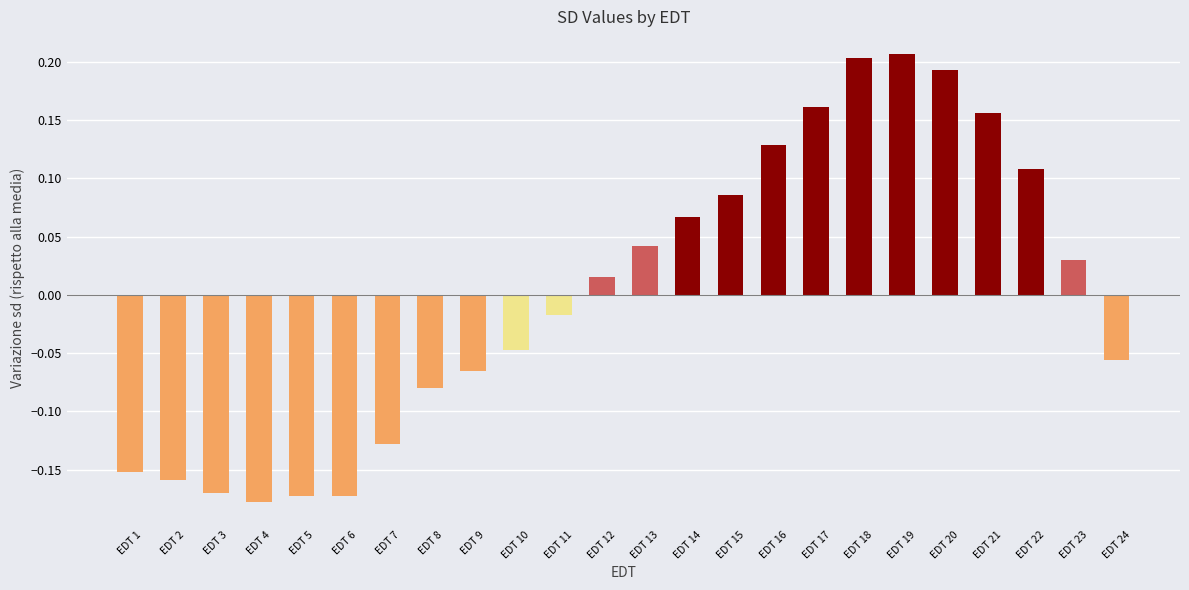

Is it true that the value at EDT 7 is -0.2?

False